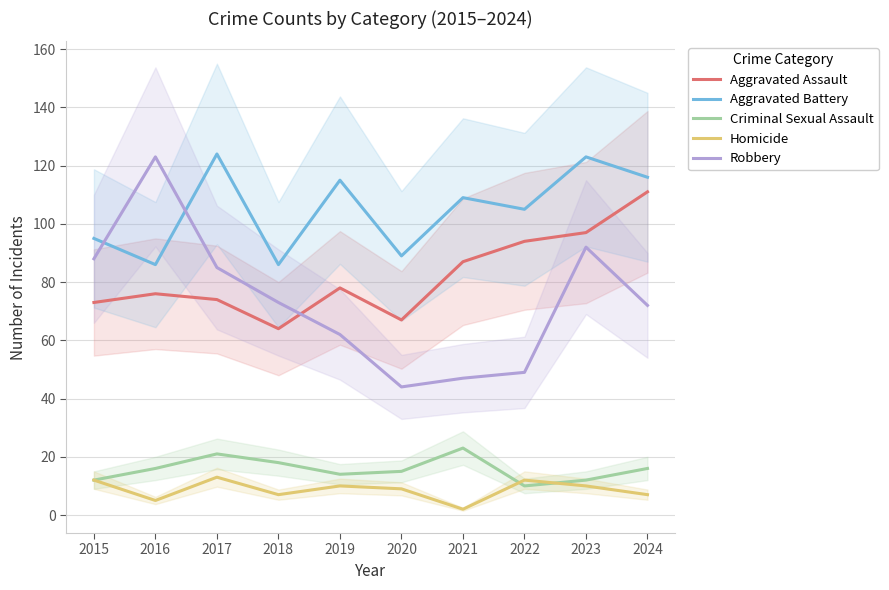

What is the sum of the Robbery values at 2022 and 2015?

137